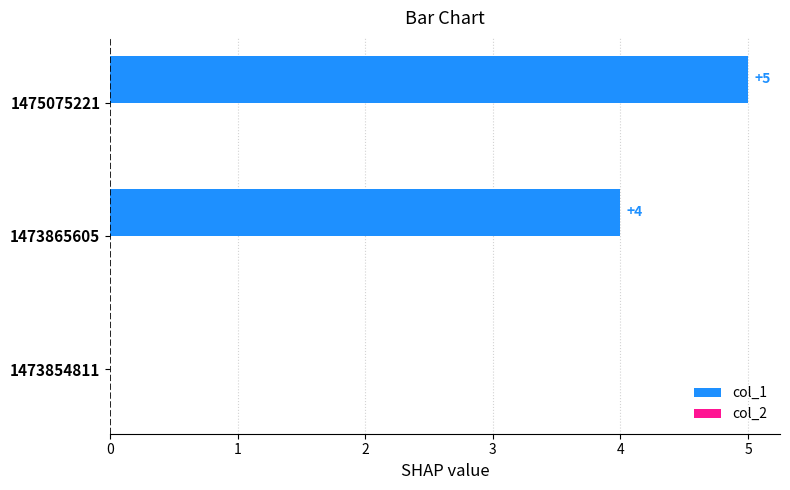

What is the sum of all values?

9